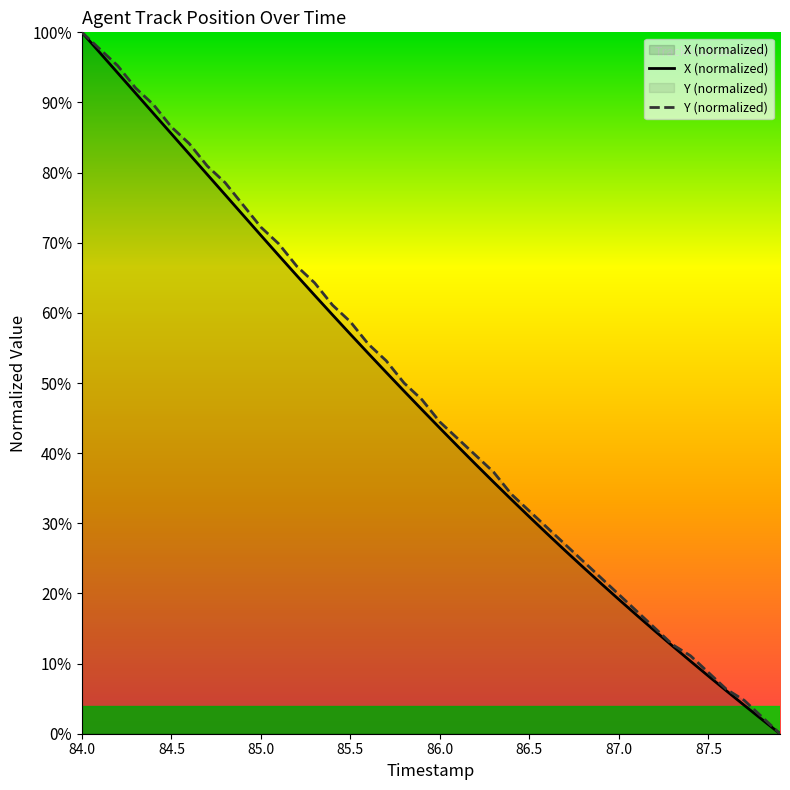

What are all the series names shown in the legend?

X (normalized), Y (normalized)